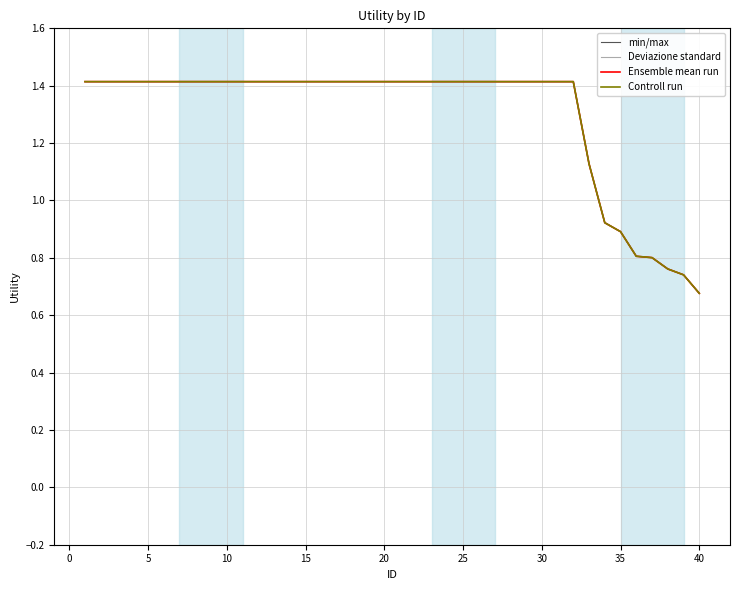

True or false: Ensemble mean run and min/max cross at least once.

False